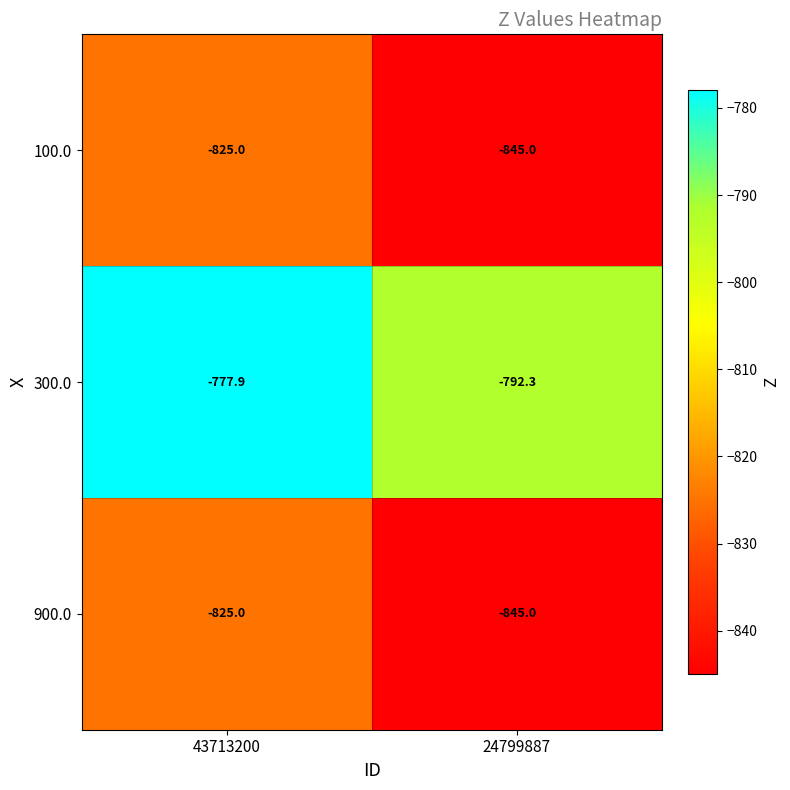

Reading left to right, what are all the values shown in this chart?

100.0: -825.0	-845.0
300.0: -777.9	-792.3
900.0: -825.0	-845.0